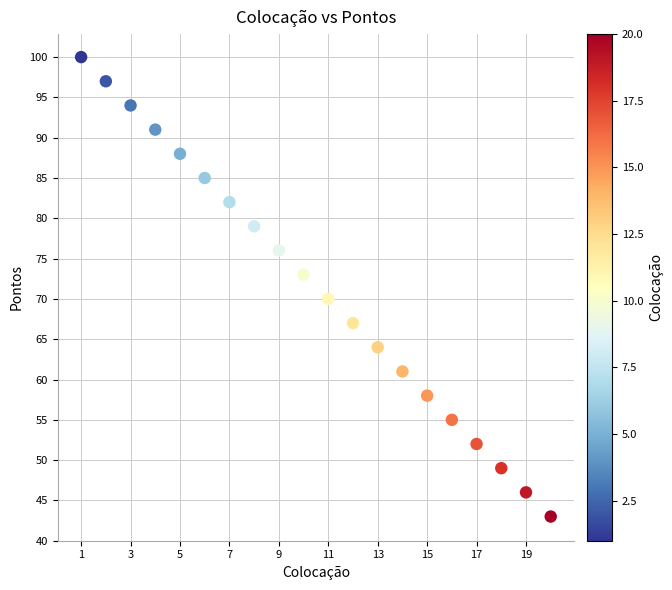

What Y value in the scatter plot is closest to 71?

70